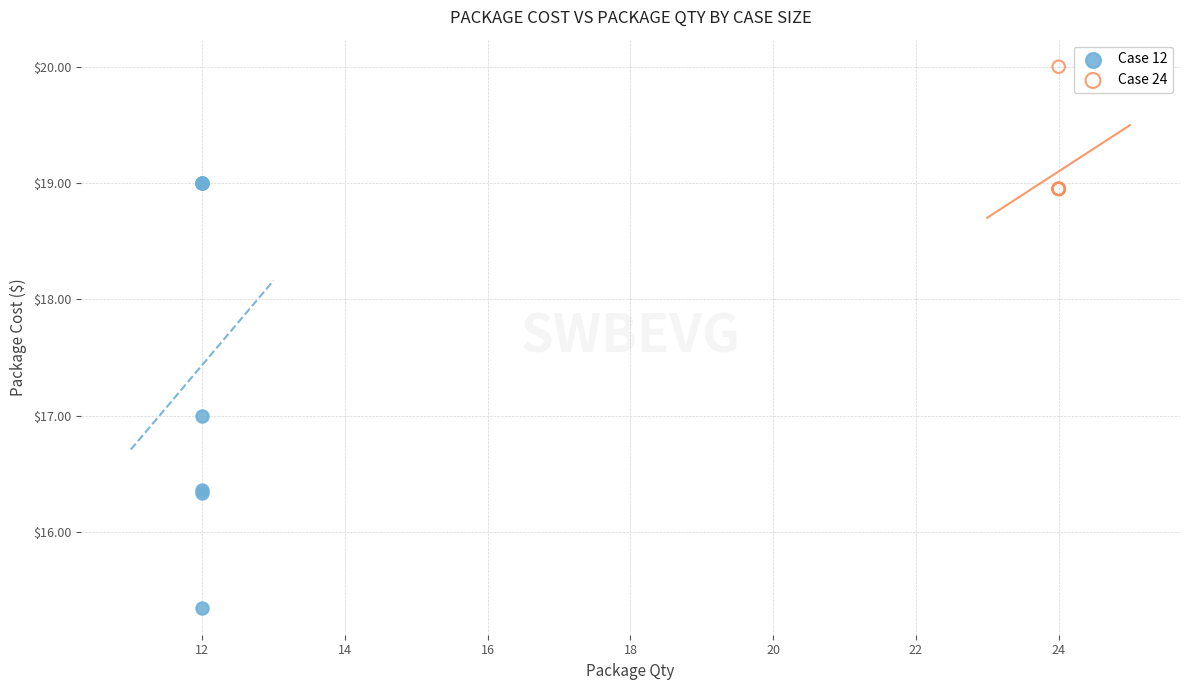

Which series has the widest spread of Y values?

Case 12